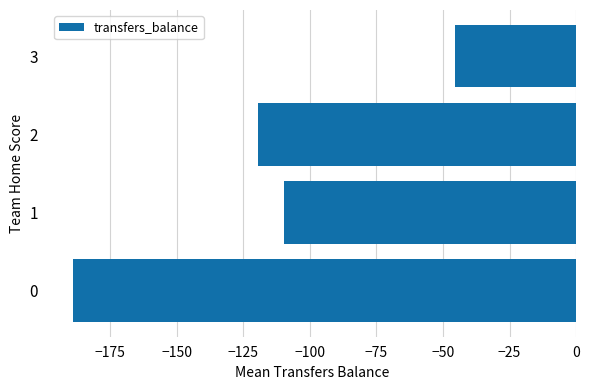

What is the minimum value shown in the chart?

-189.0